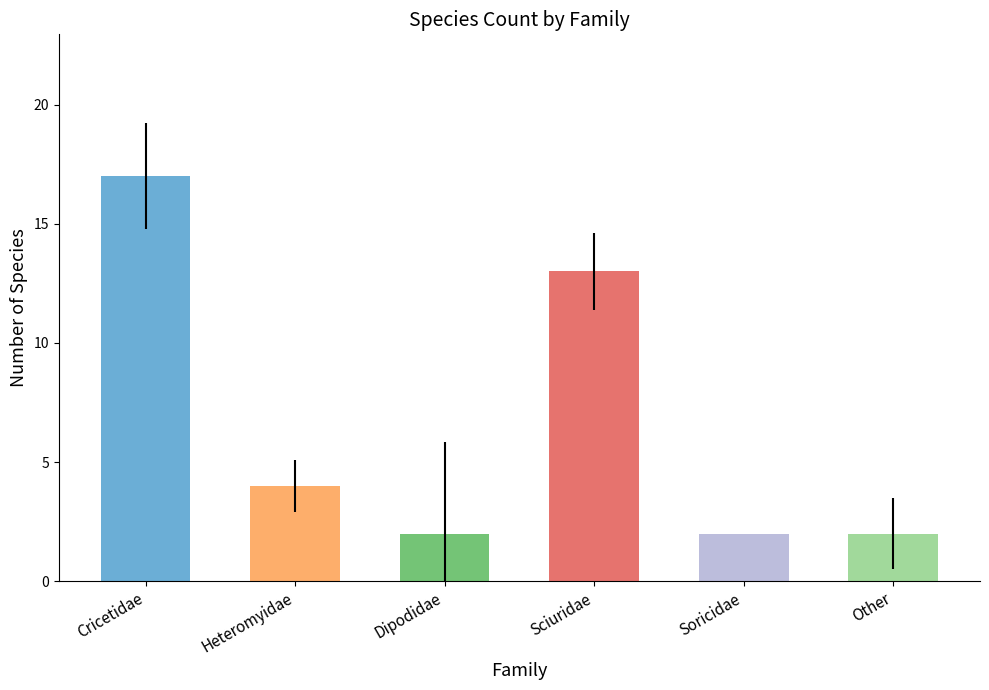

What is the value of the 1st bar from the left?

17